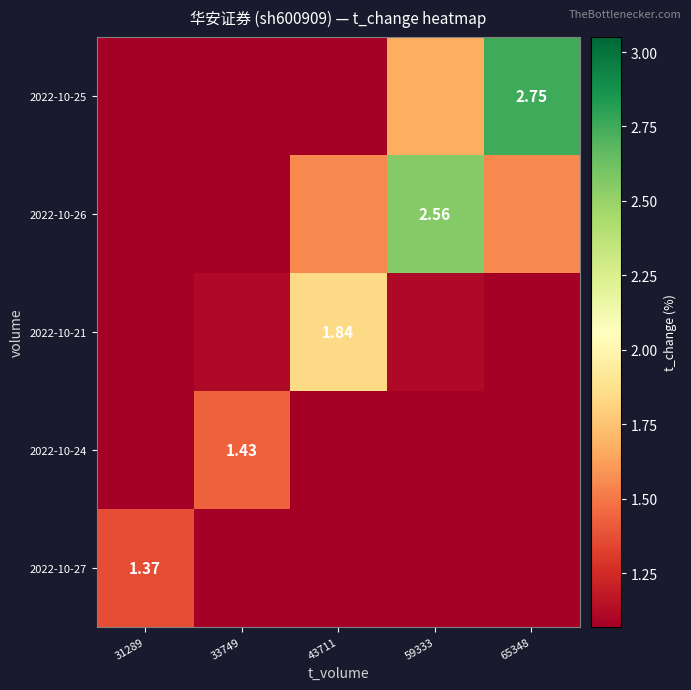

At which label is 2022-10-27 closest to 0?

65348